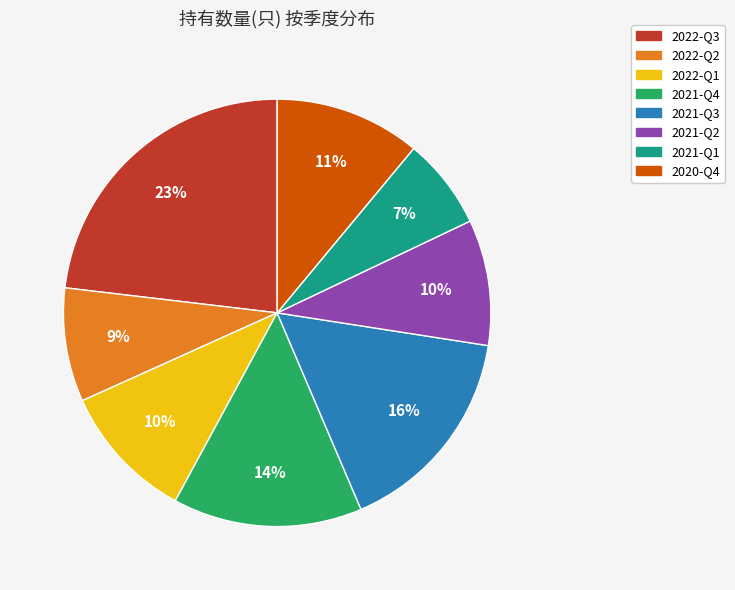

How many slices are in this pie chart?

8